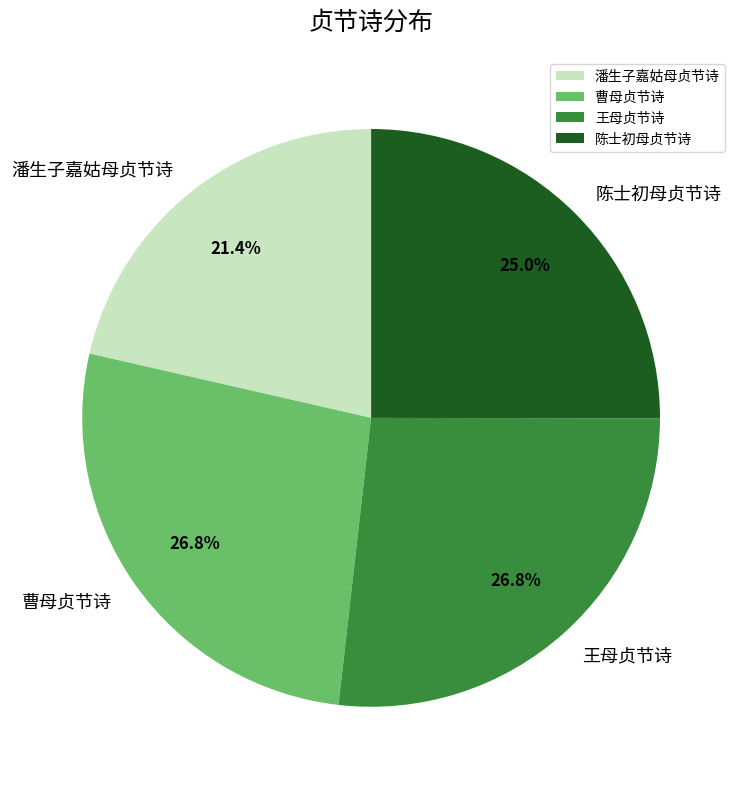

Combined, do 陈士初母贞节诗 and 王母贞节诗 account for over 50%?

Yes